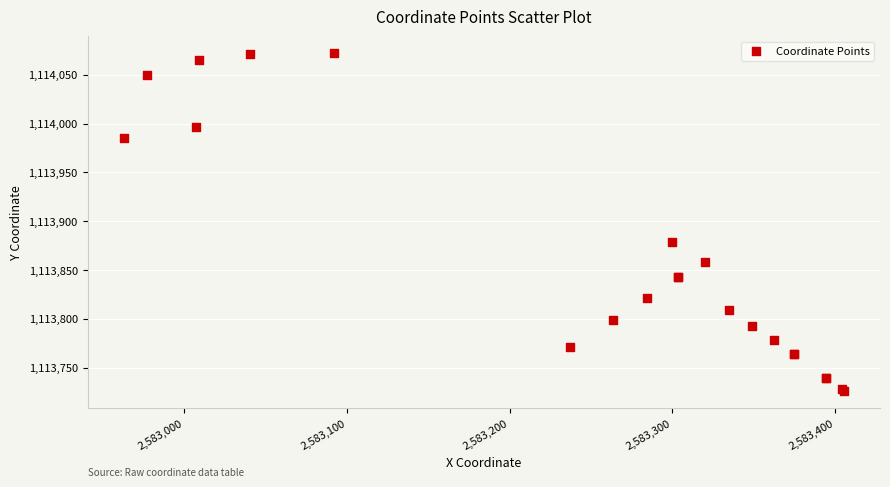

What Y value in the scatter plot is closest to 1113898?

1113878.3